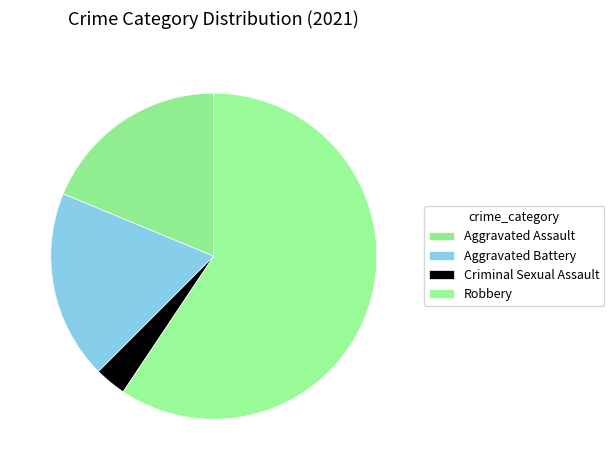

What percentage is the Criminal Sexual Assault slice, to the nearest percent?

3%